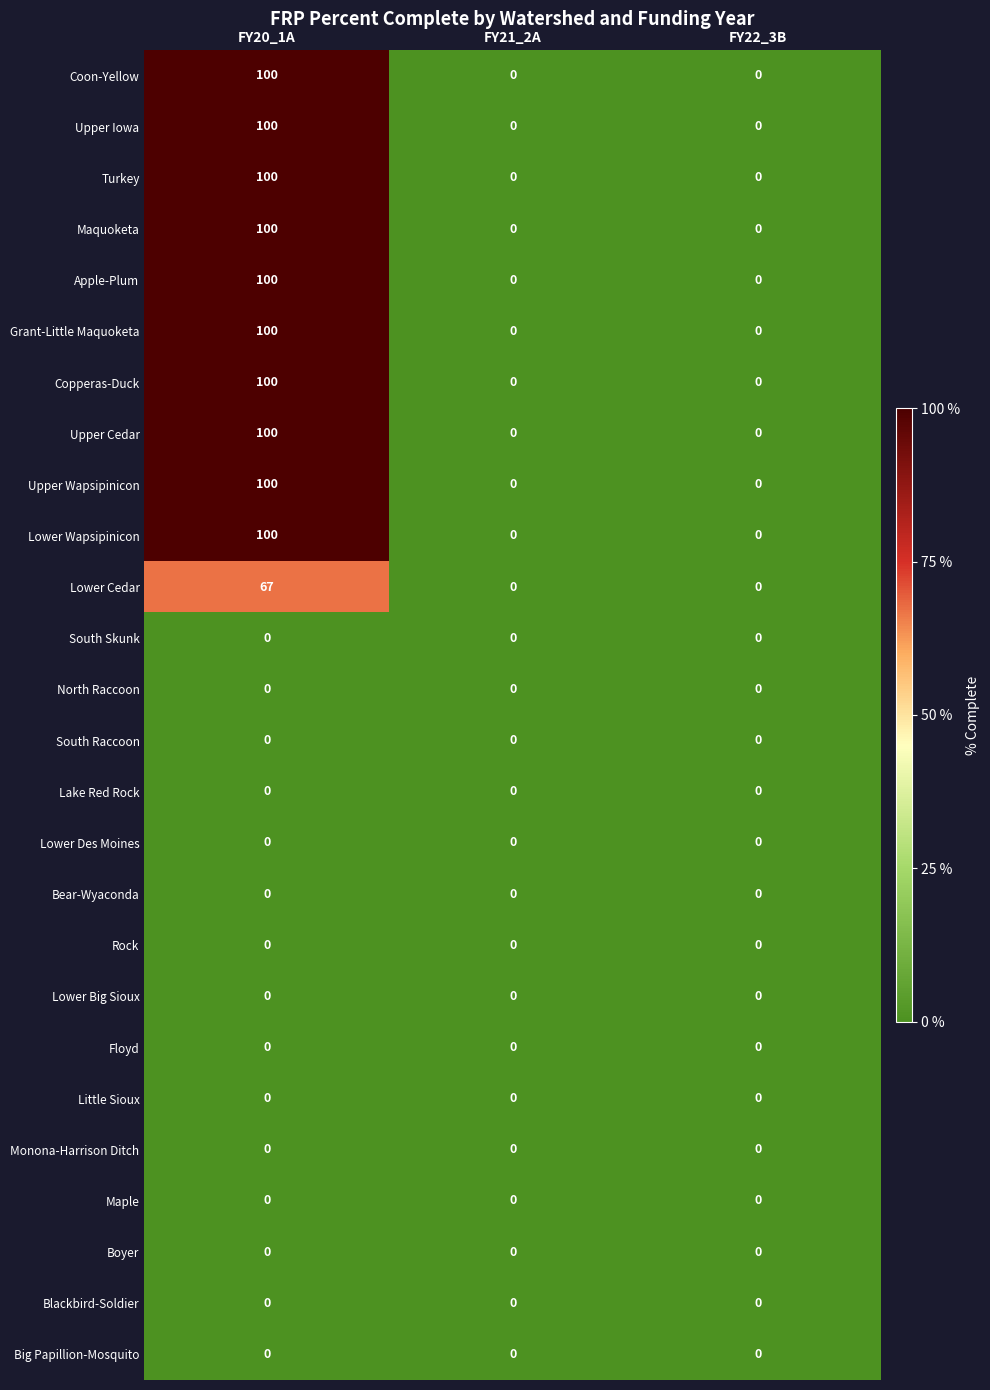

At which category does the chart reach its peak across all series?

FY20_1A